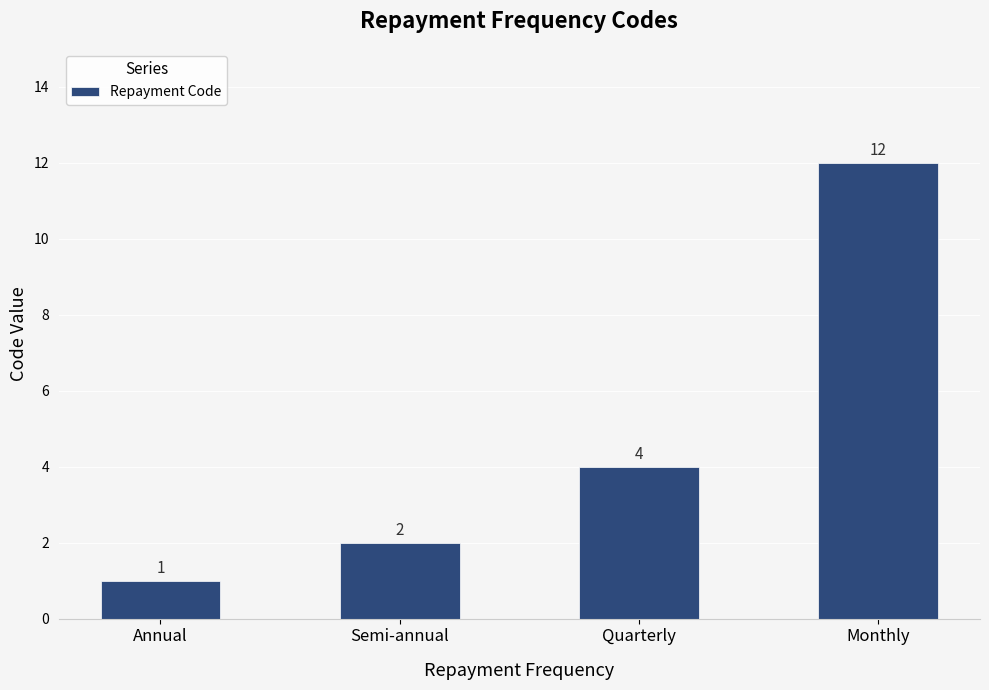

Which category has the lowest value across all series?

Annual